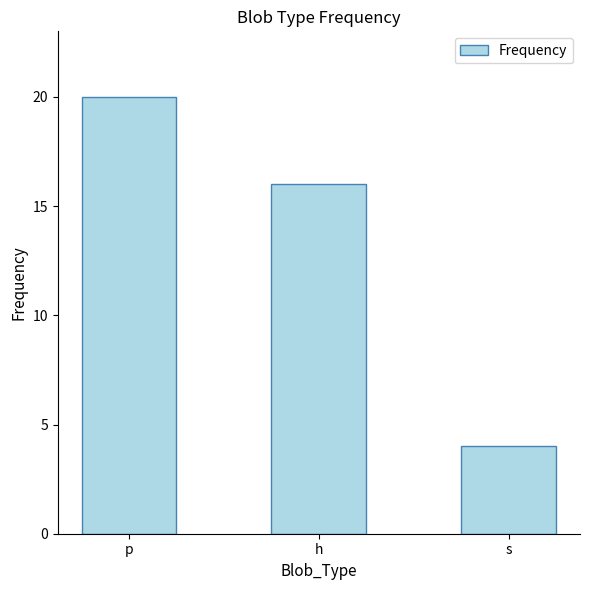

Reading left to right, list all the values displayed in this chart.

p=20	h=16	s=4